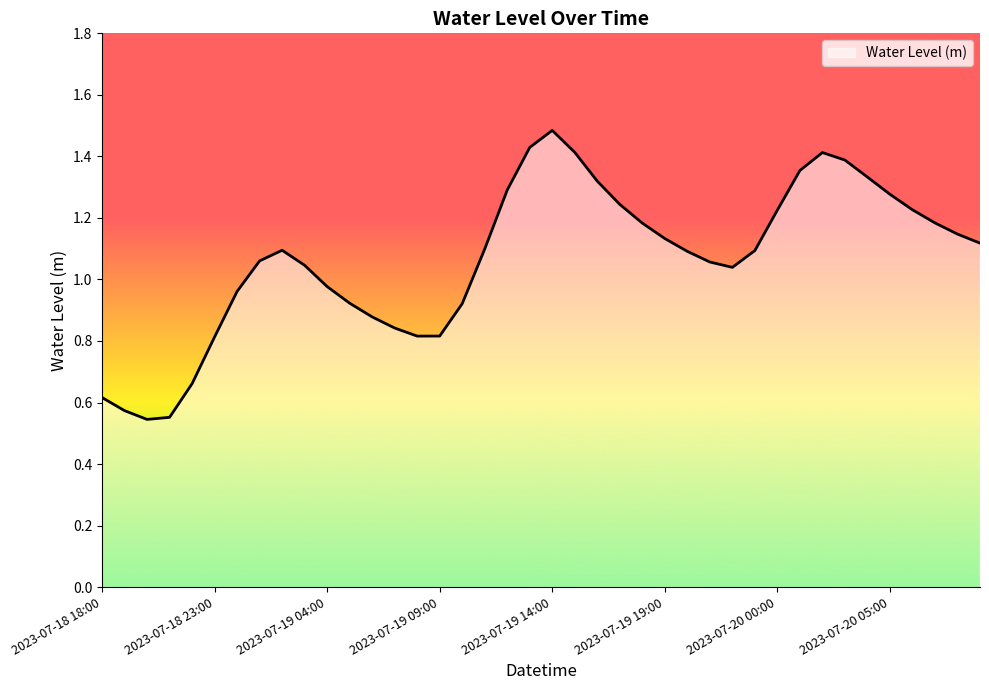

What is the greatest value displayed?

1.5